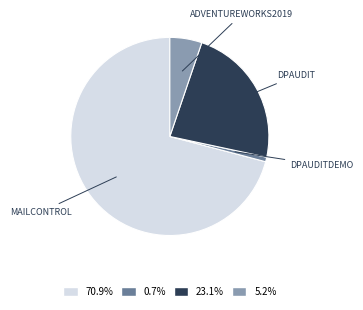

Is there any slice that represents more than half of the pie?

Yes